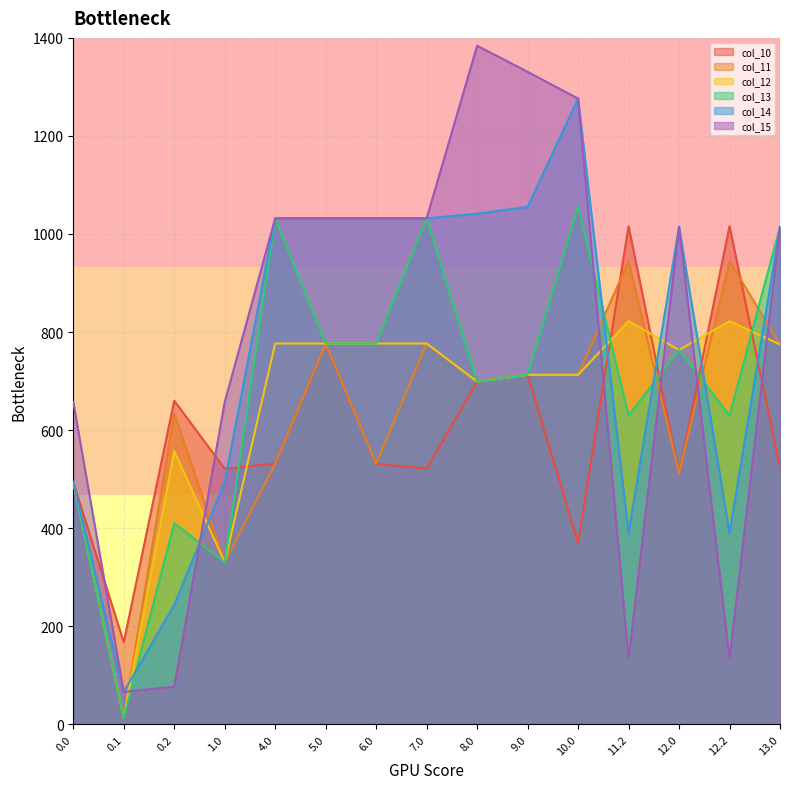

Rank the series by their maximum value, from highest to lowest.

col_15, col_14, col_13, col_10, col_11, col_12